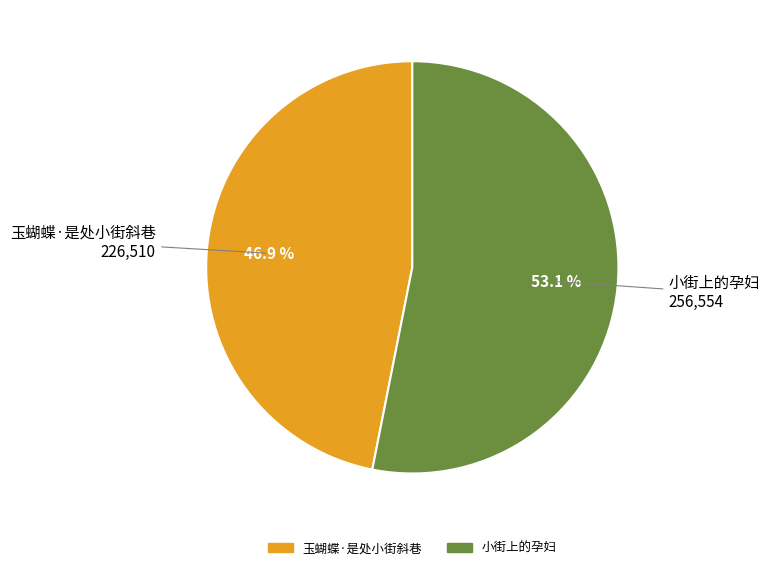

How many slices are in this pie chart?

2